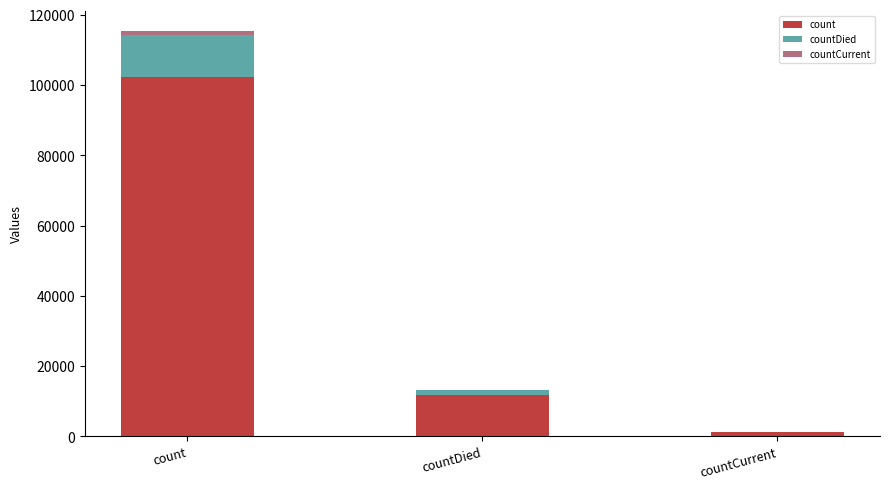

Which category has the highest value in the count series?

count